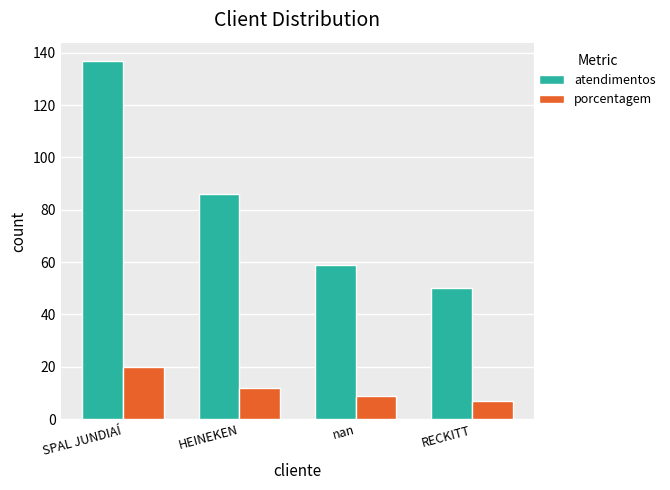

Which series has the largest total across all categories?

atendimentos